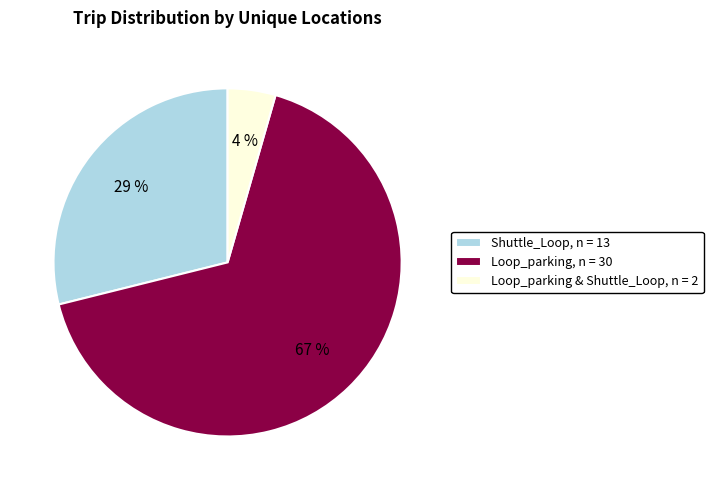

To the nearest percent, what is the difference between the Shuttle_Loop, n = 13 and Loop_parking, n = 30 slice percentages?

38%